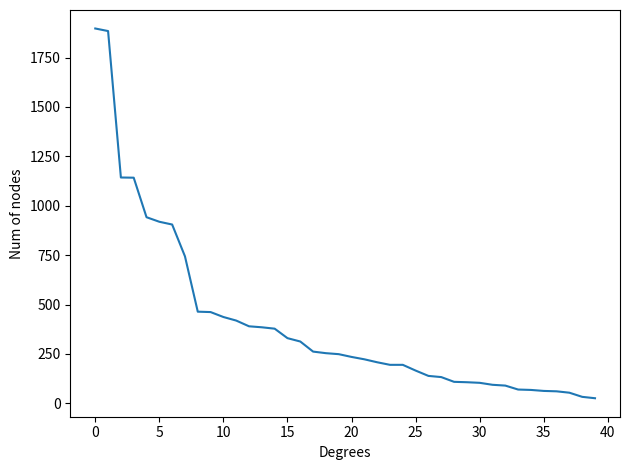

What is the sum of all values?

16292